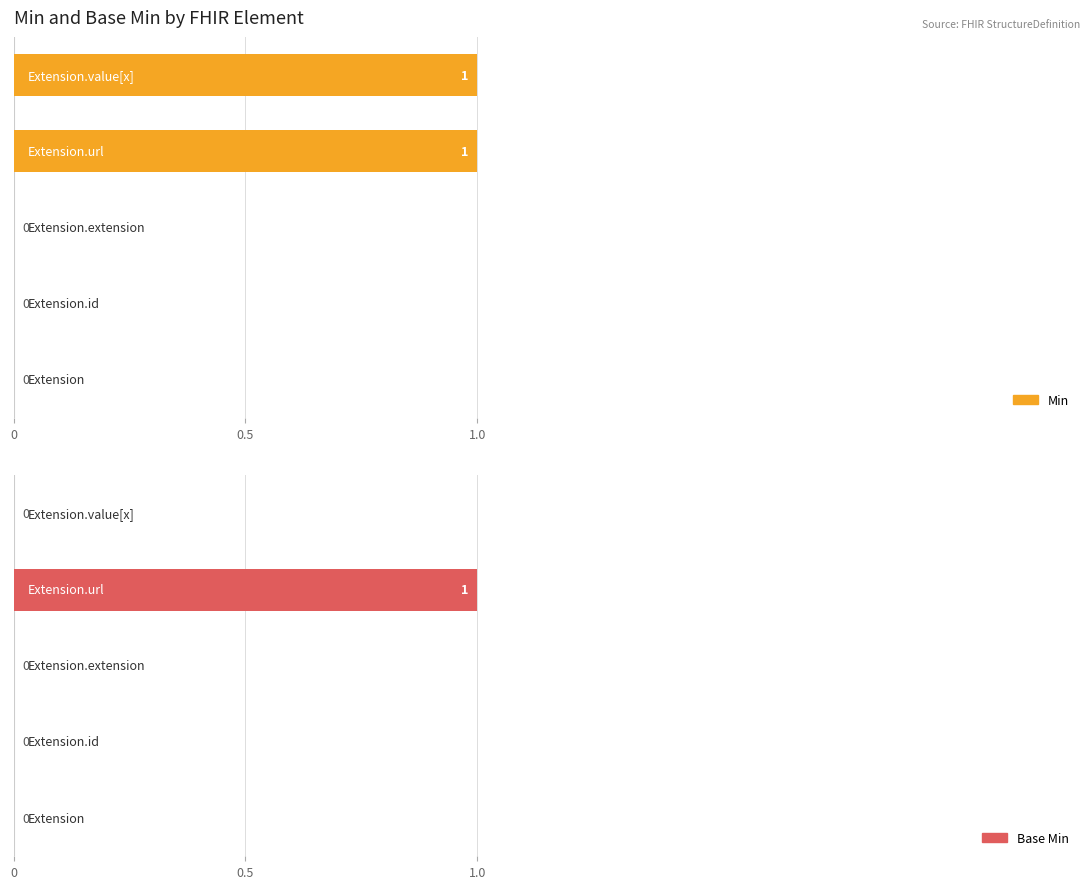

The value of Base Min at 4 is 0. True or false?

True